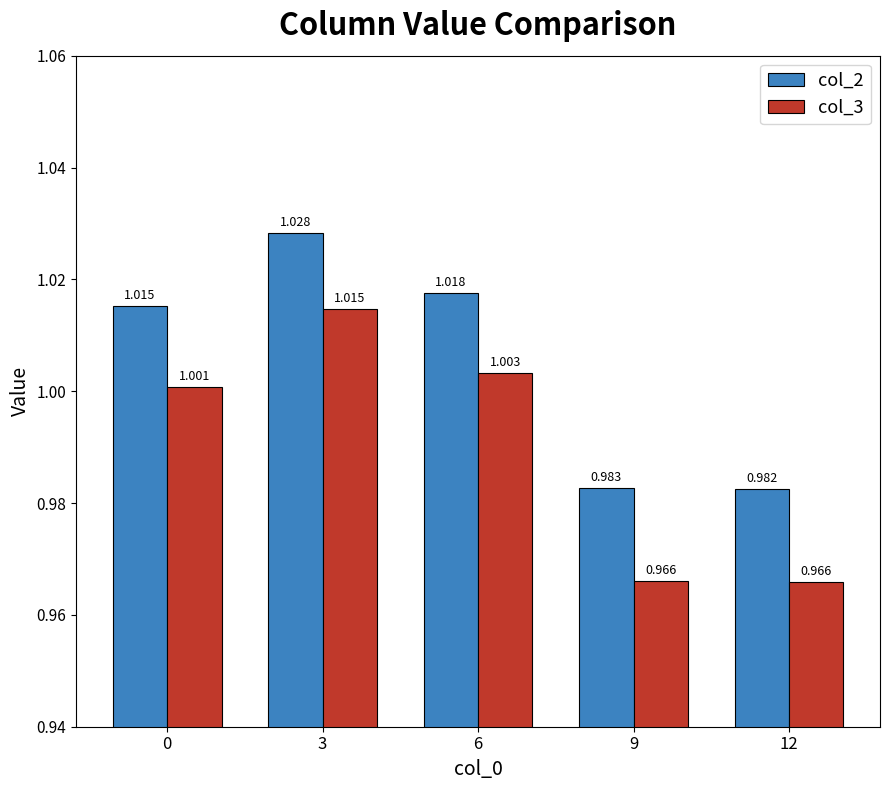

The value of col_3 at 3 is 1.6. True or false?

False